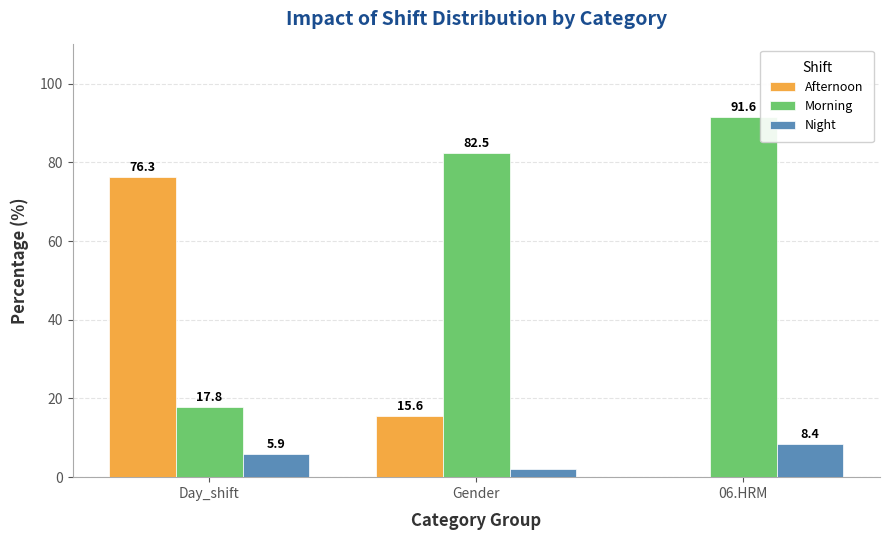

Where is Afternoon nearest to the value 38?

Gender